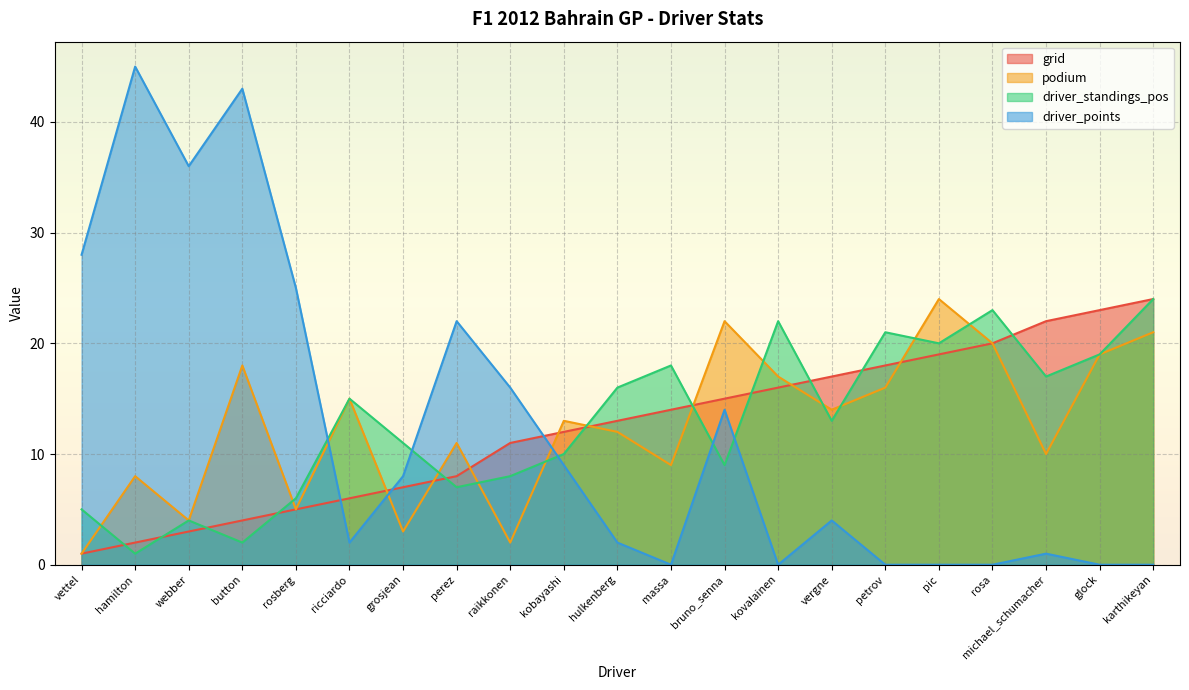

Reading left to right, what are all the values shown in this chart?

grid: 1	2	3	4	5	6	7	8	11	12	13	14	15	16	17	18	19	20	22	23	24
podium: 1	8	4	18	5	15	3	11	2	13	12	9	22	17	14	16	24	20	10	19	21
driver_standings_pos: 5	1	4	2	6	15	11	7	8	10	16	18	9	22	13	21	20	23	17	19	24
driver_points: 28	45	36	43	25	2	8	22	16	9	2	0	14	0	4	0	0	0	1	0	0